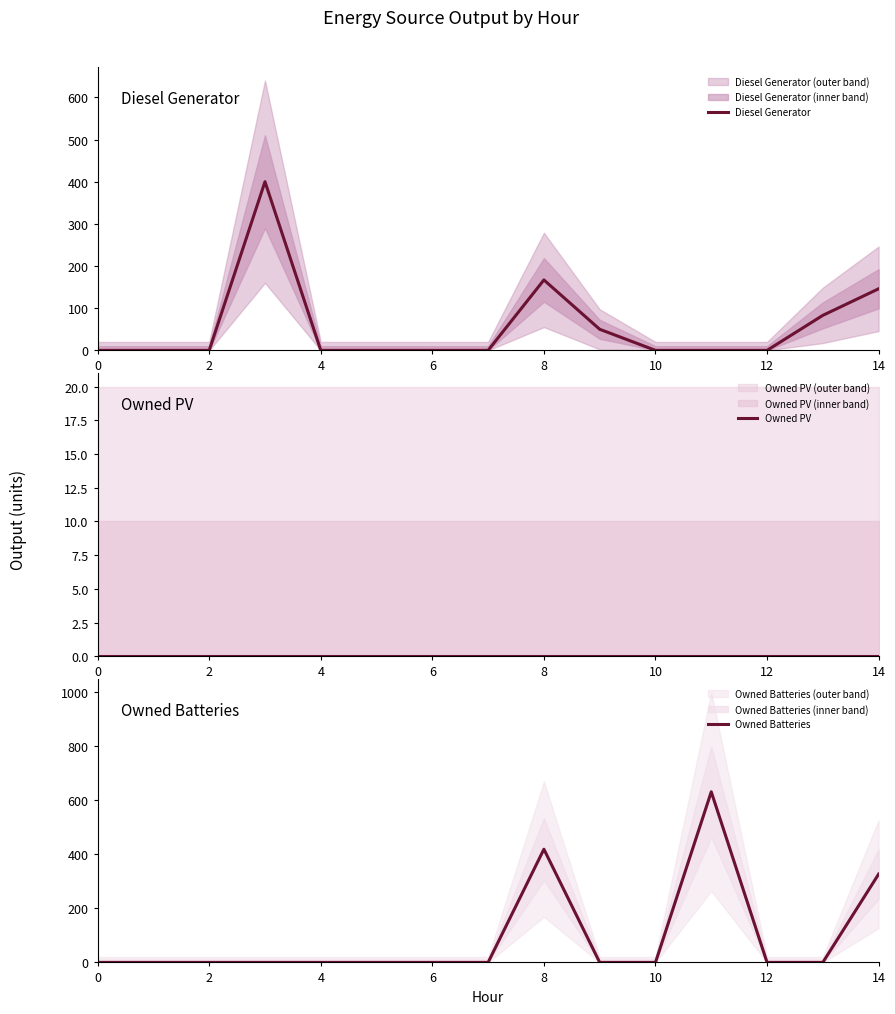

Reading right to left, extract all data points from this chart.

Diesel Generator: 146	83	0	0	0	50	167	0	0	0	0	400	0	0	0
Owned PV: 0	0	0	0	0	0	0	0	0	0	0	0	0	0	0
Owned Batteries: 326	0	0	630	0	0	418	0	0	0	0	0	0	0	0